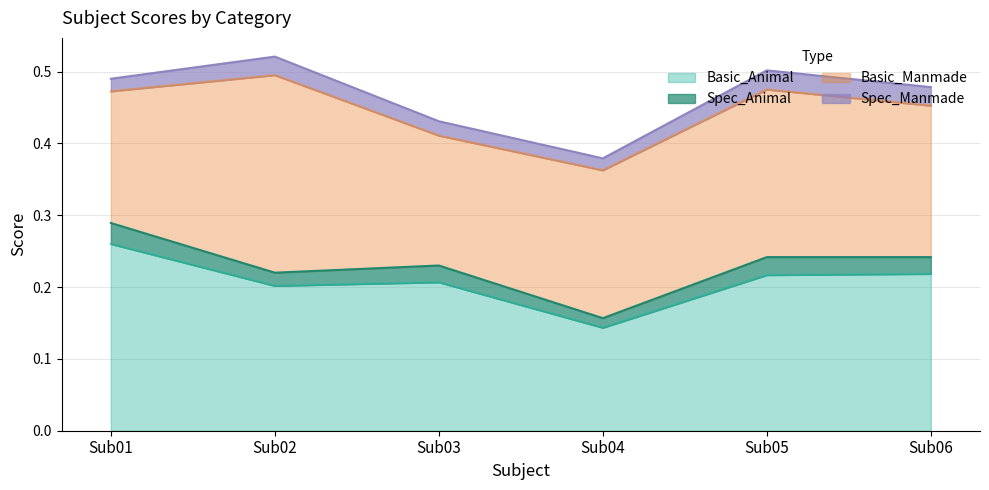

List the series in order of their peak value, lowest first.

Spec_Manmade, Spec_Animal, Basic_Animal, Basic_Manmade